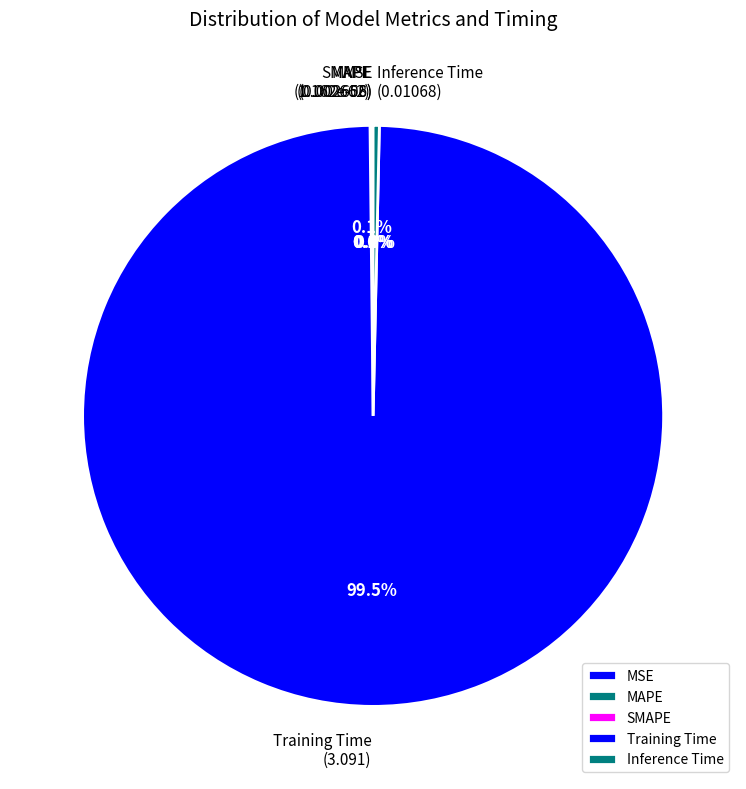

Combined, what portion of the pie is Training Time and Inference Time?

99.8%